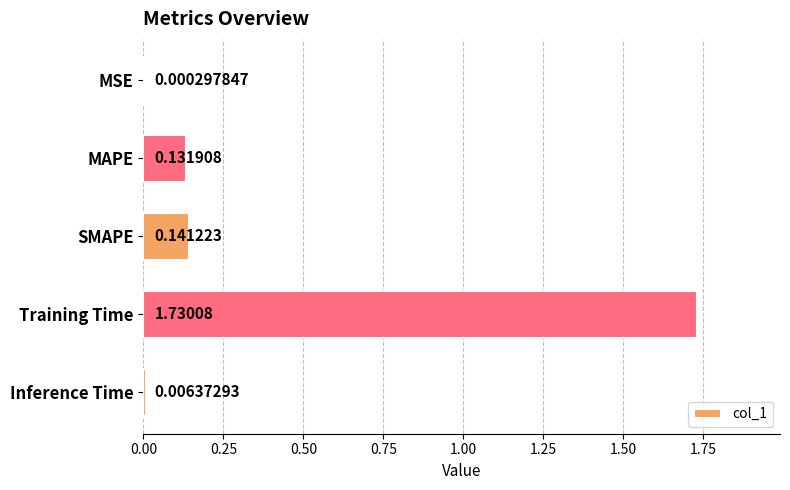

What is the sum of the values at Training Time and MAPE?

1.9